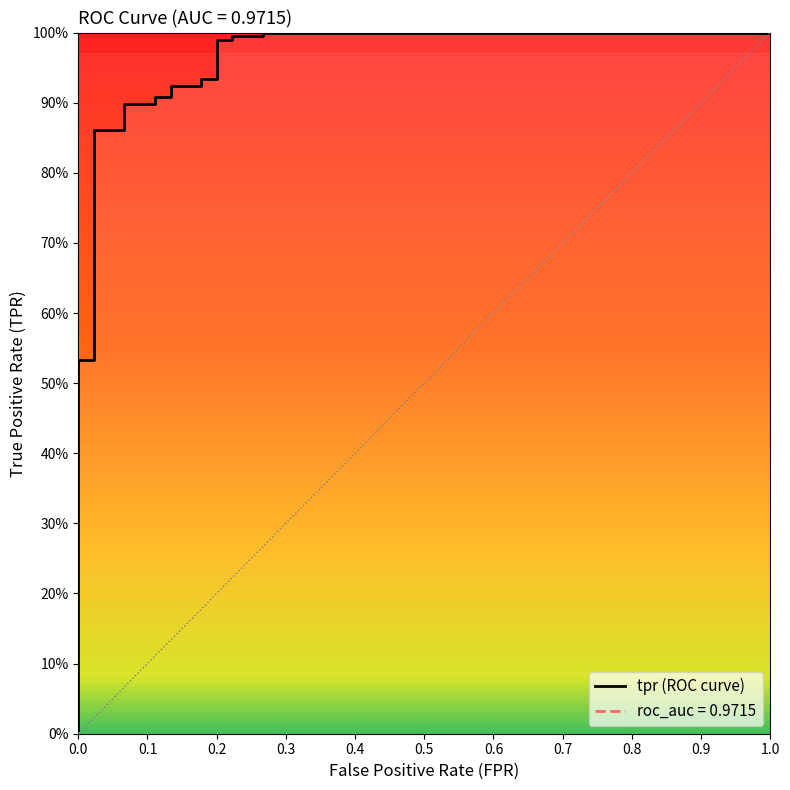

Is the value of tpr at 9 greater than the value of fpr at tpr?

Yes